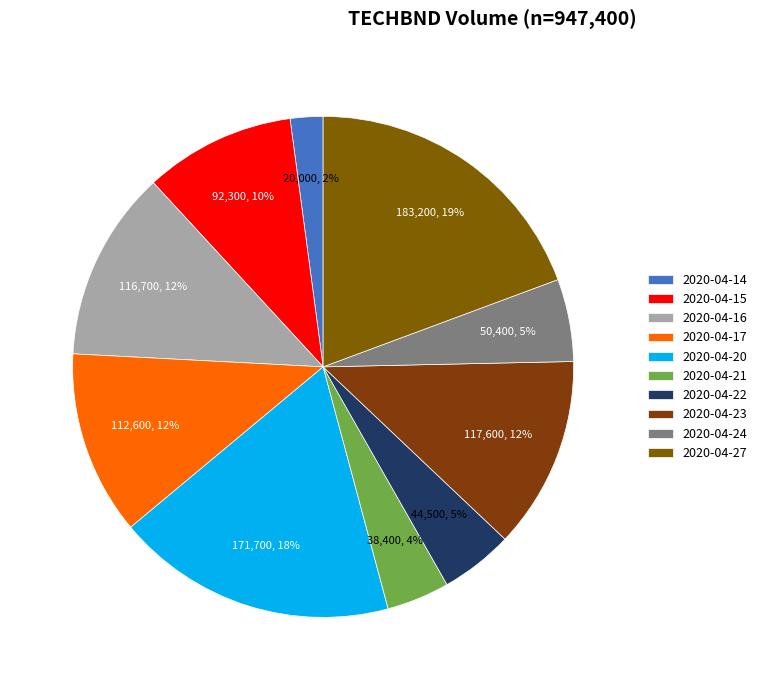

Count the number of slices in the pie.

10